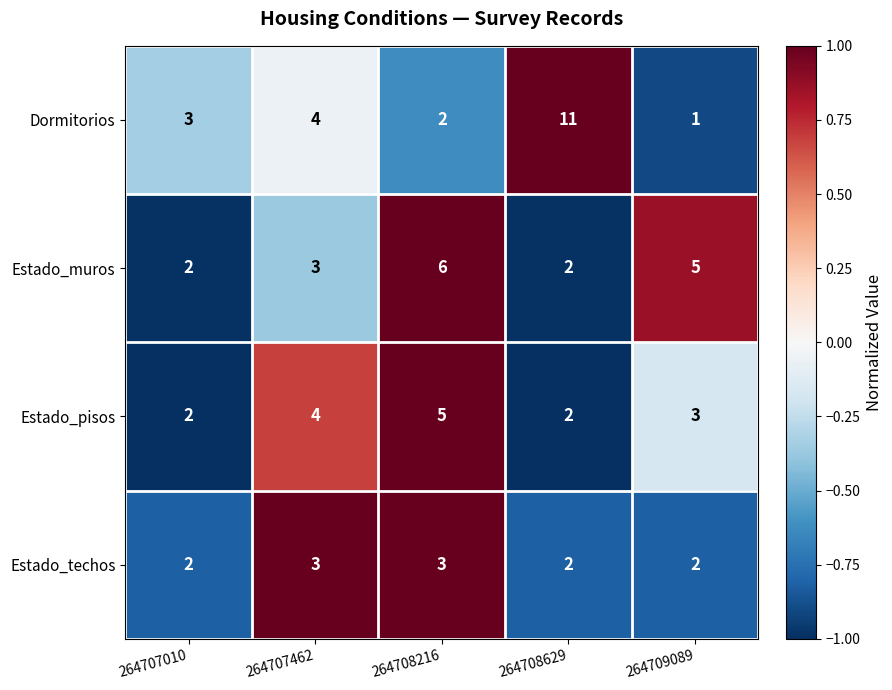

Reading left to right, what are all the values shown in this chart?

Dormitorios: 264707010=3	264707462=4	264708216=2	264708629=11	264709089=1
Estado_muros: 264707010=2	264707462=3	264708216=6	264708629=2	264709089=5
Estado_pisos: 264707010=2	264707462=4	264708216=5	264708629=2	264709089=3
Estado_techos: 264707010=2	264707462=3	264708216=3	264708629=2	264709089=2